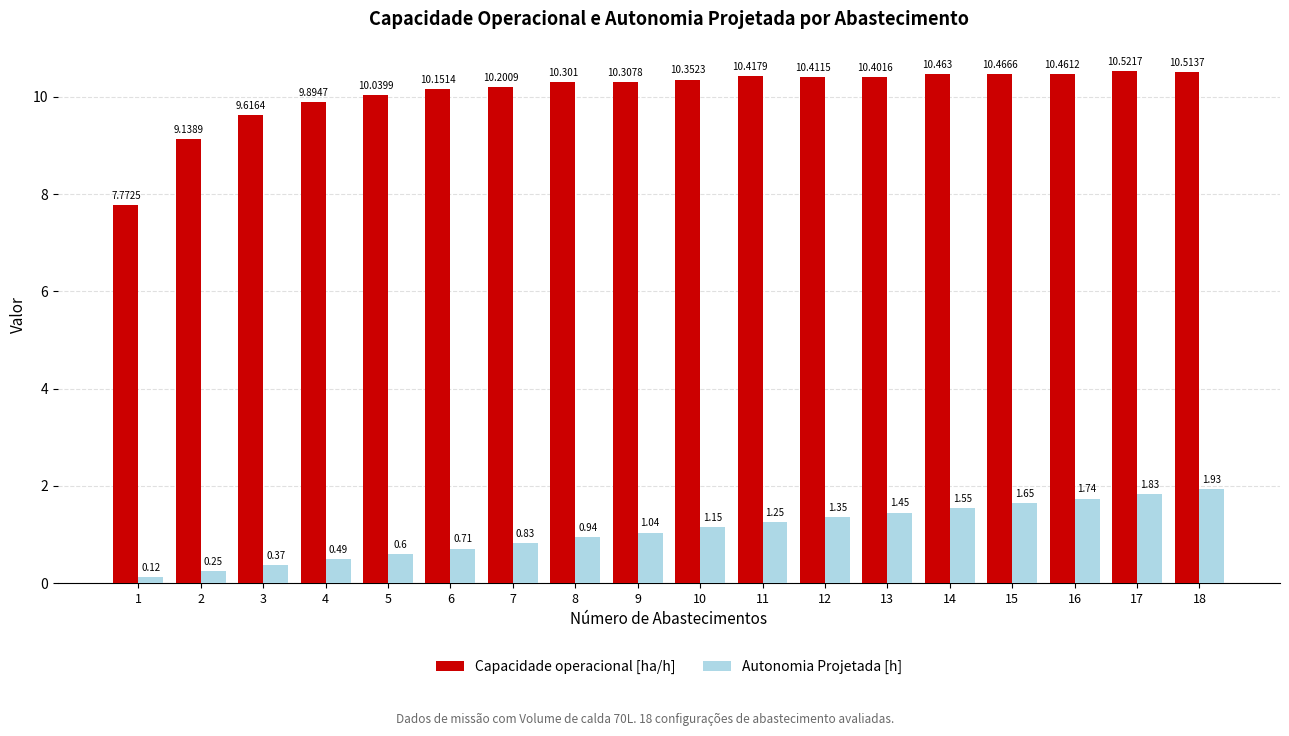

List the labels in order of Capacidade operacional [ha/h] value, smallest first.

1, 2, 3, 4, 5, 6, 7, 8, 9, 10, 13, 12, 11, 16, 14, 15, 18, 17